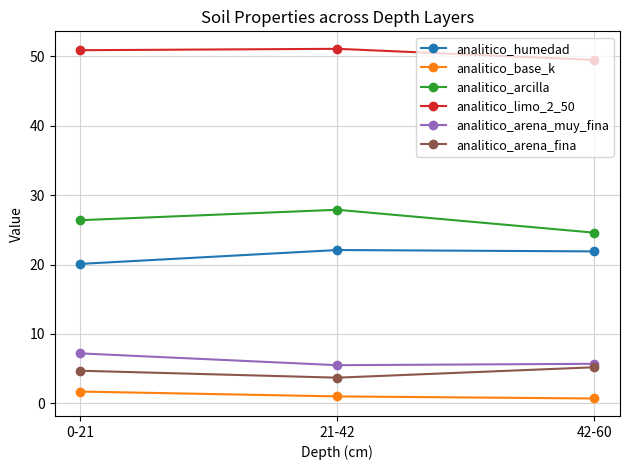

List the series in order of their peak value, highest first.

analitico_limo_2_50, analitico_arcilla, analitico_humedad, analitico_arena_muy_fina, analitico_arena_fina, analitico_base_k